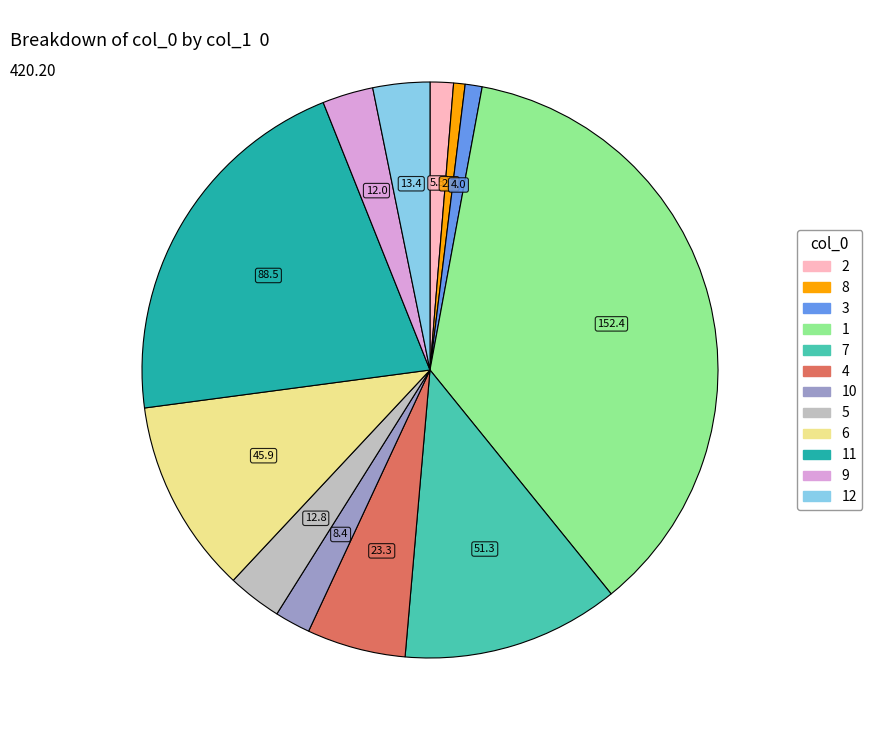

Count the number of slices in the pie.

12